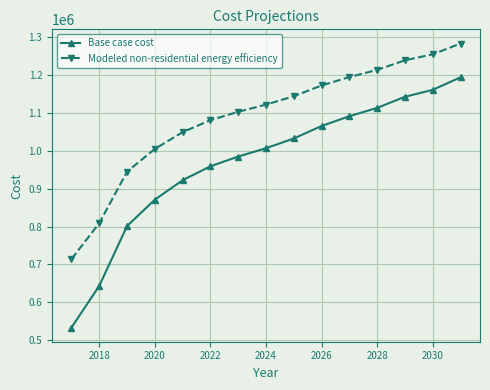

What is the greatest value displayed?

1283365.7